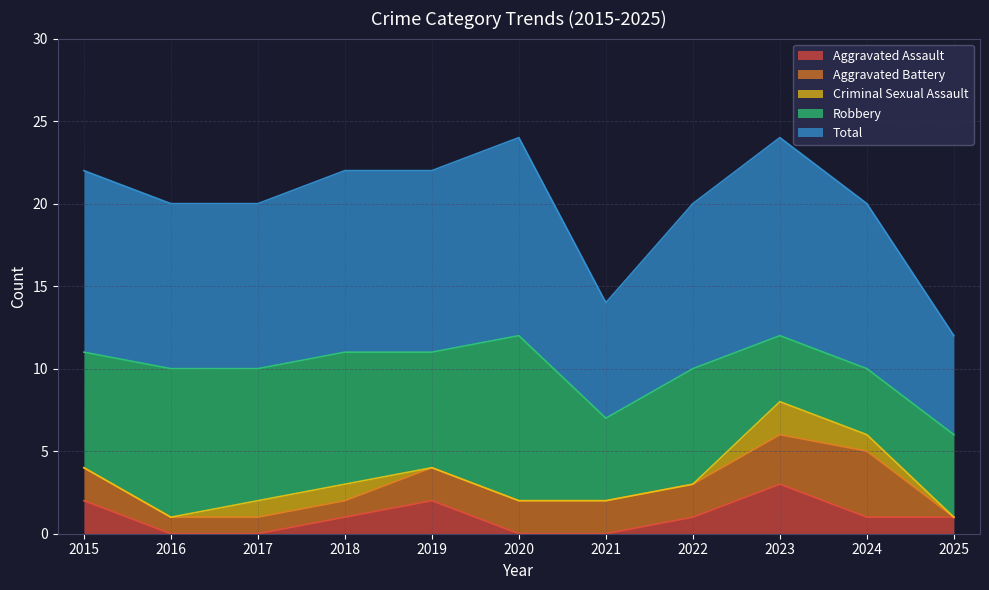

True or false: Robbery and Aggravated Assault intersect in this chart.

False